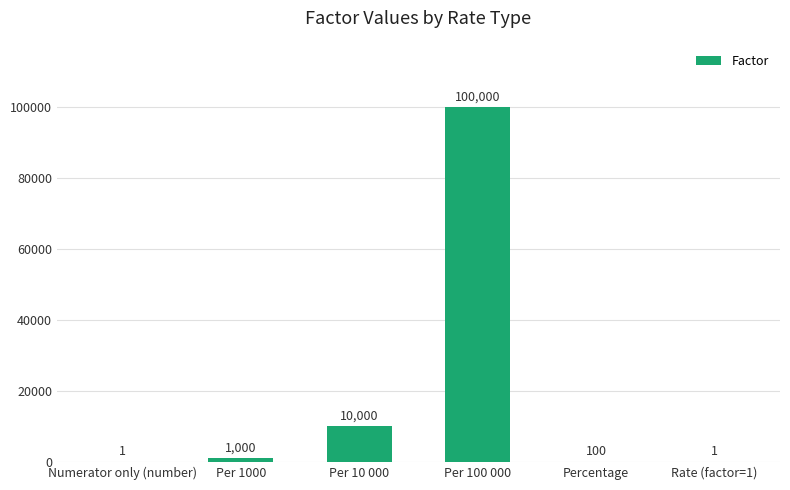

Reading left to right, transcribe all the data shown in this chart.

1	1000	10000	100000	100	1